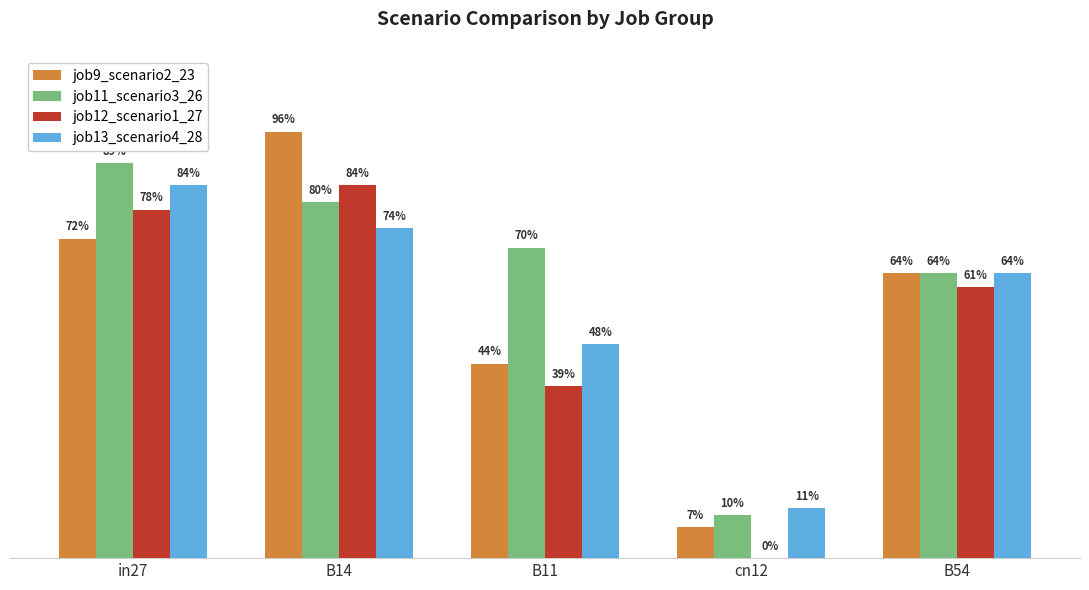

What value does the job13_scenario4_28 series have at in27?

0.8